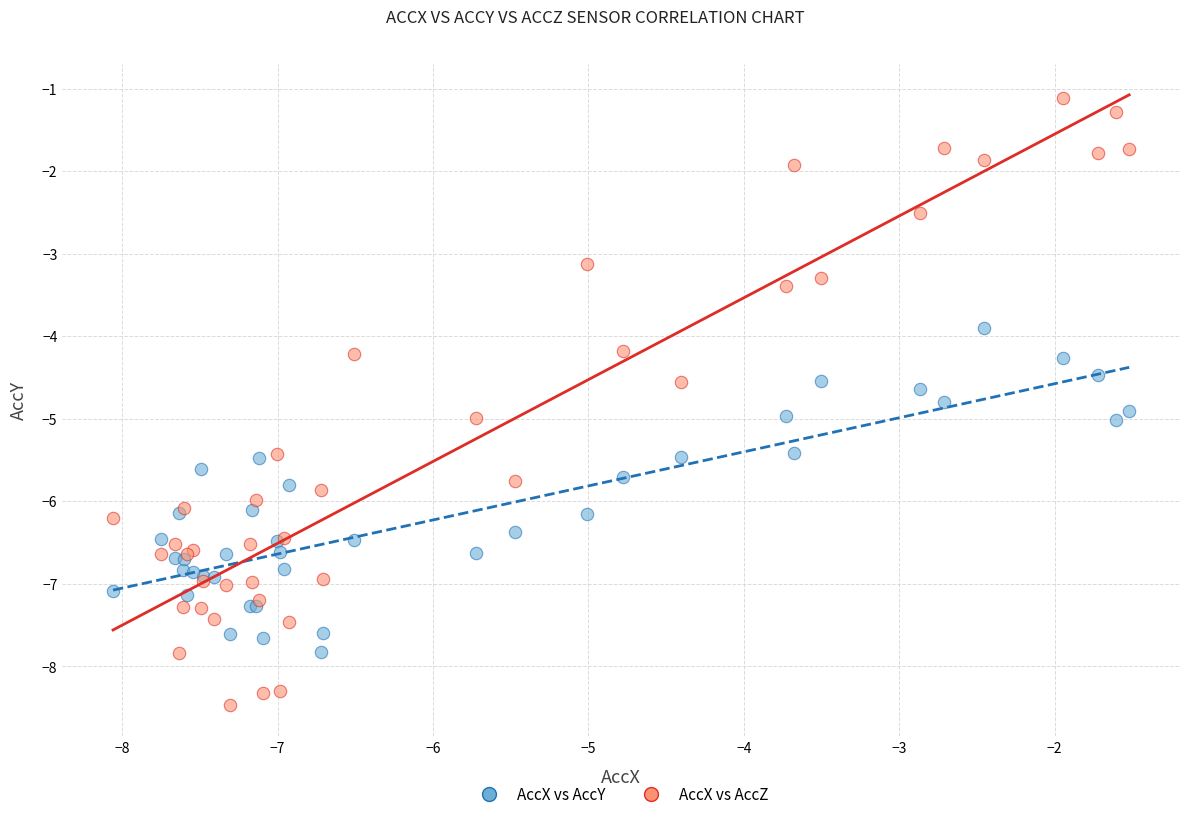

Which series has the largest Y range (max minus min)?

AccX vs AccZ